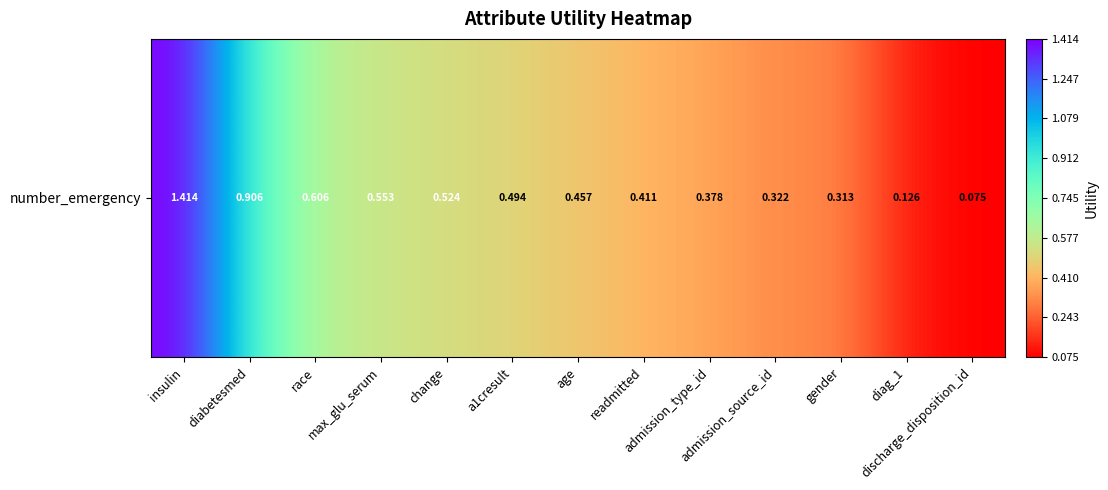

What is the difference between the maximum and minimum values?

1.3